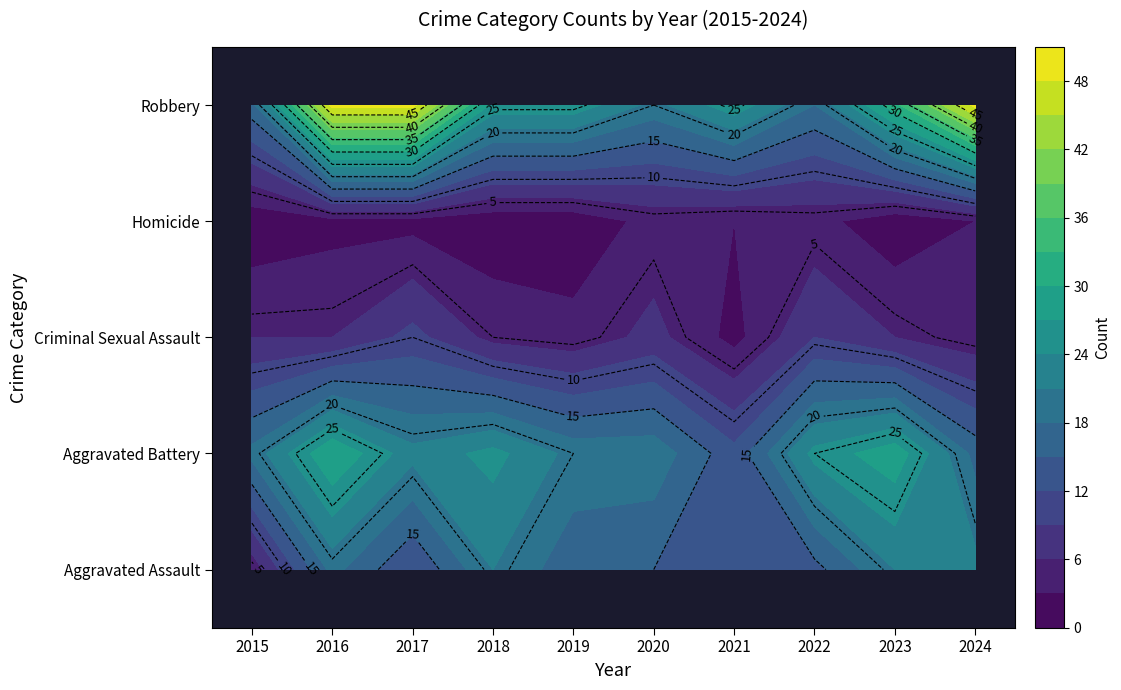

Count the number of data series in this chart.

5